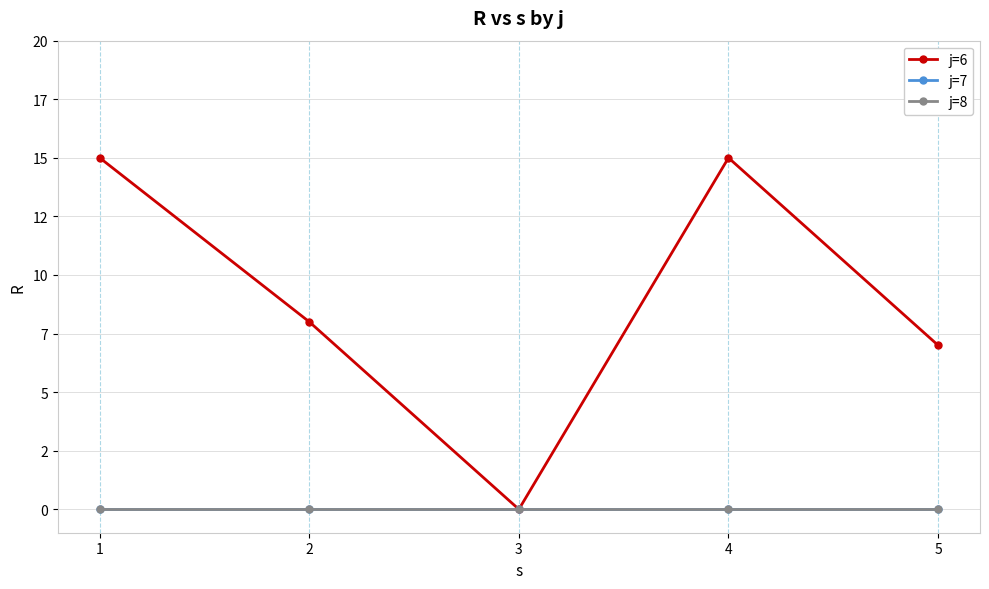

Which series has the largest range (max minus min)?

j=6